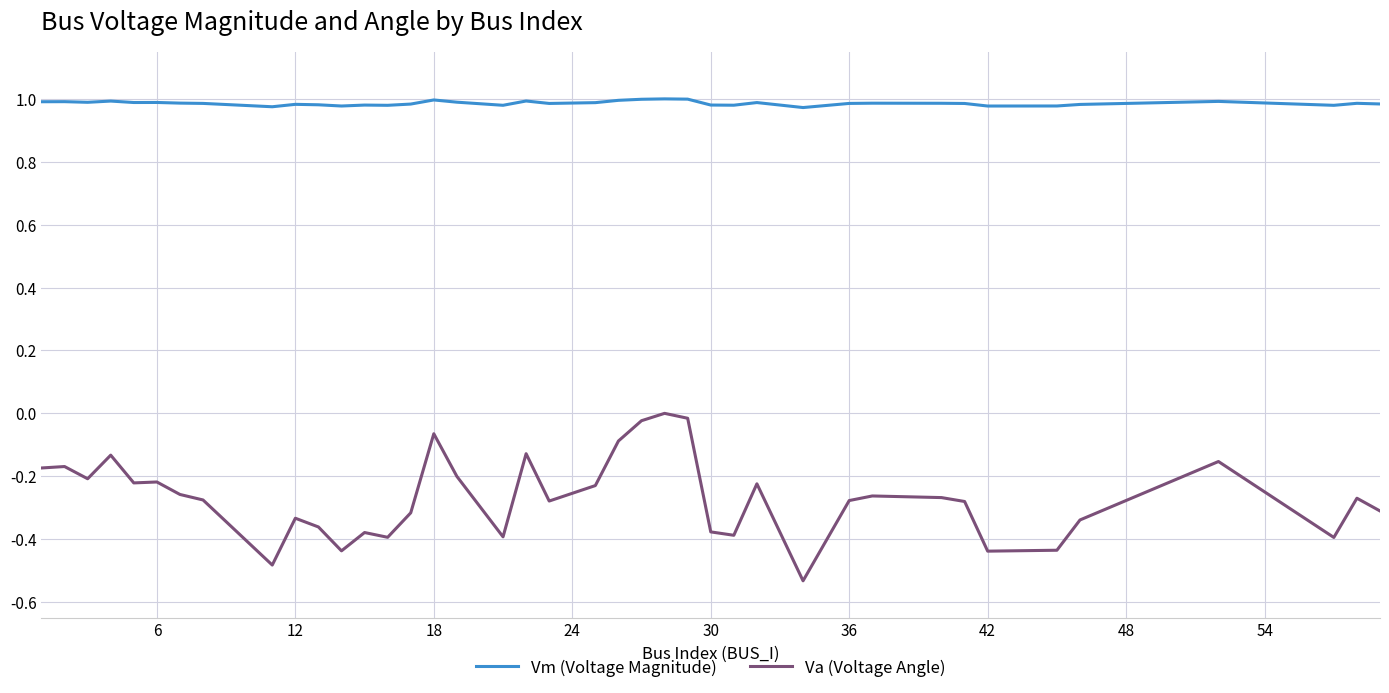

List the series in order of their peak value, lowest first.

Va (Voltage Angle), Vm (Voltage Magnitude)